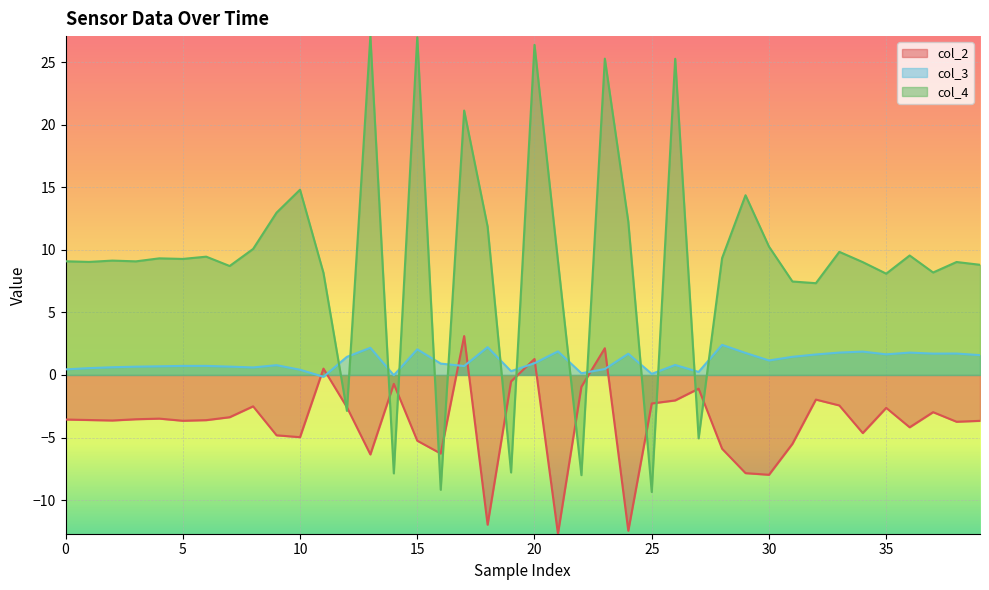

At how many categories does at least one series exceed 4?

33